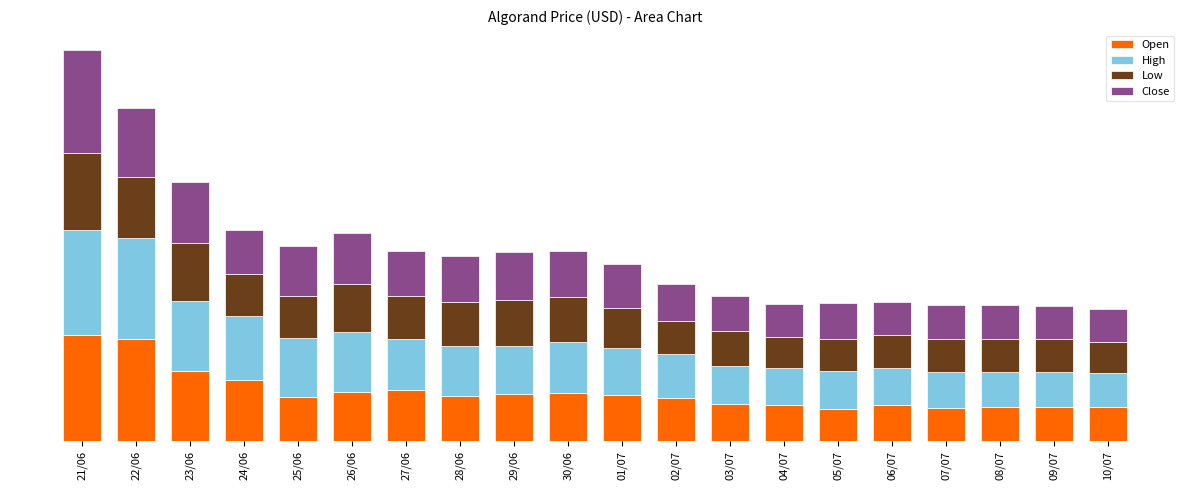

Are the bars grouped side by side (vs. stacked)?

No